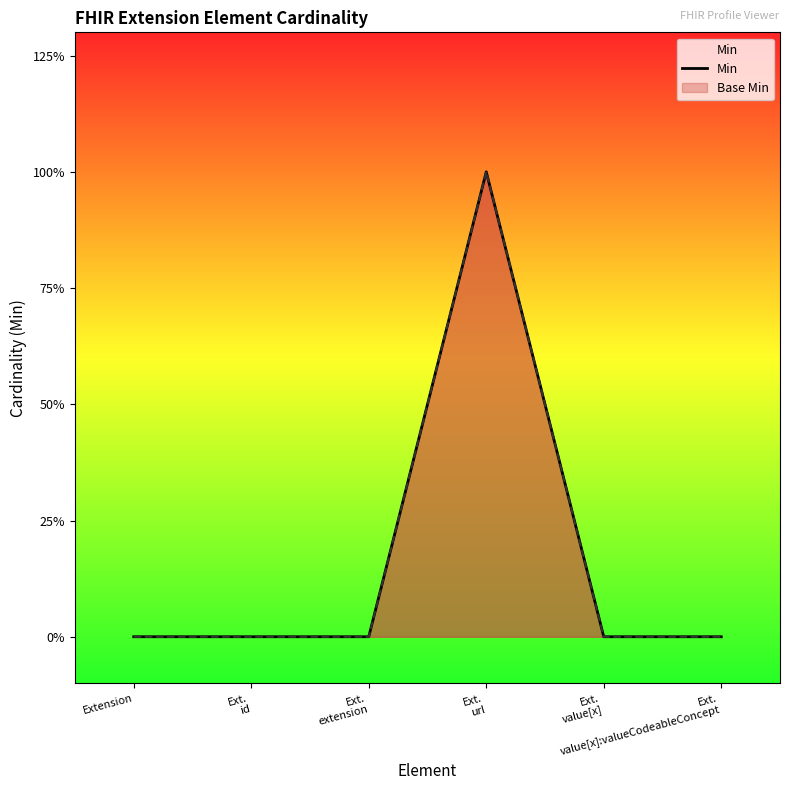

What is the label of the 1st point from the left?

Extension